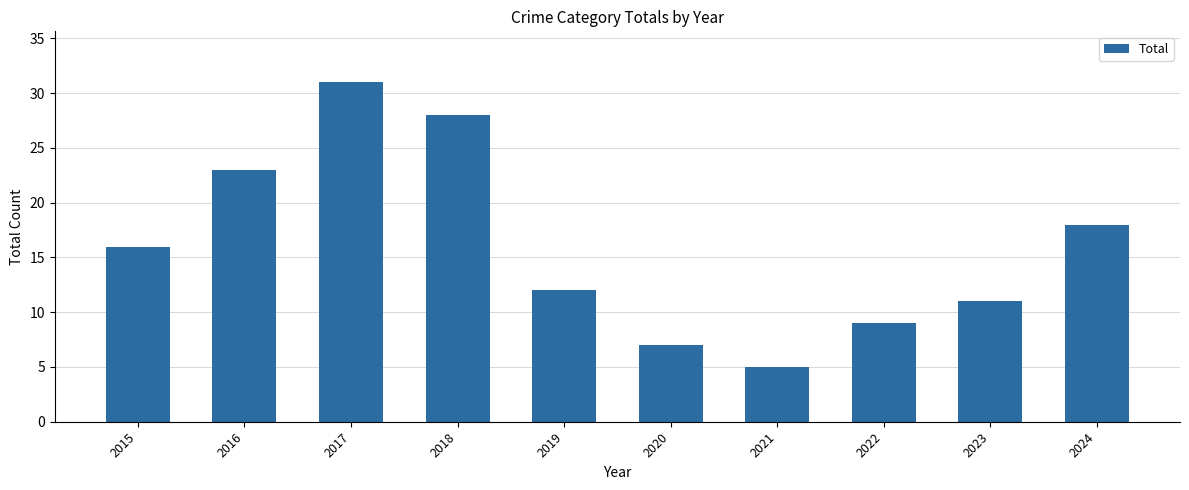

True or false: the data shows 7 at 2020.

True